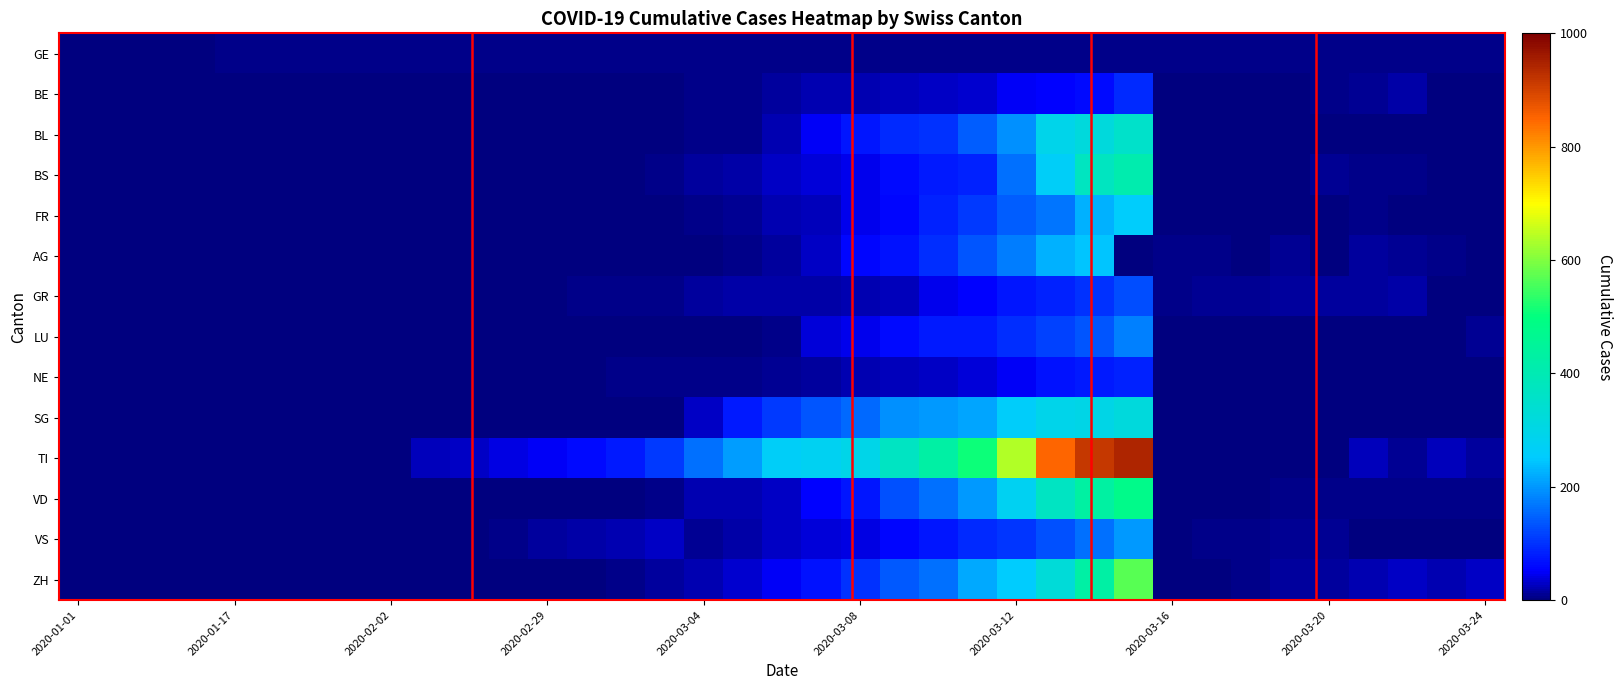

What is the maximum value shown in the chart?

945